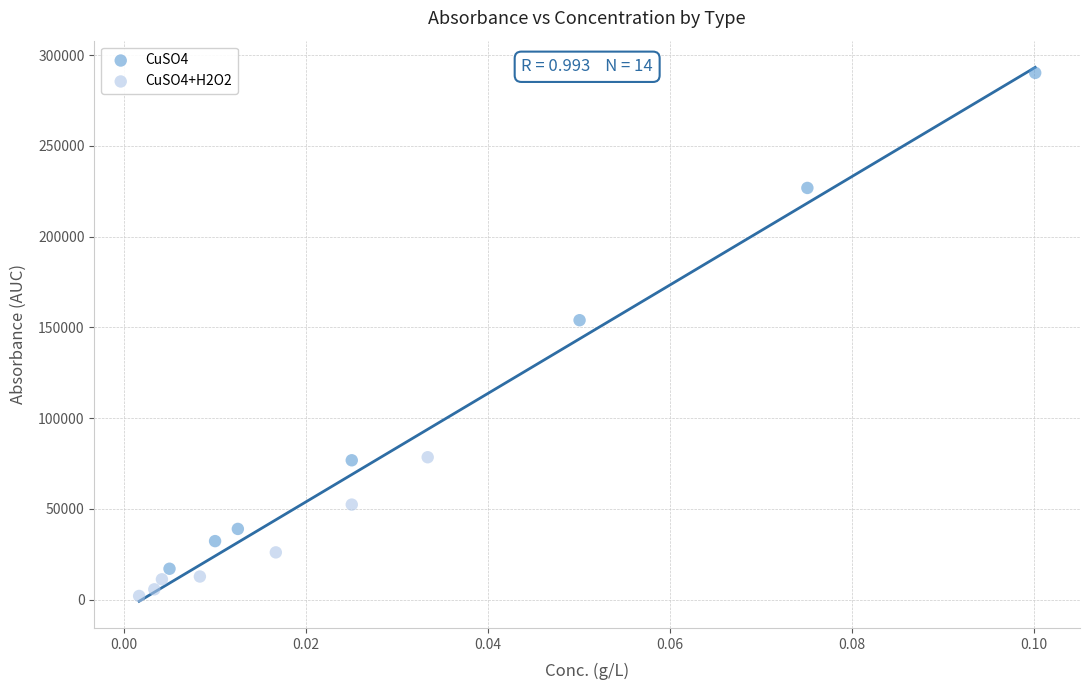

Which series contains the lowest Y value?

CuSO4+H2O2